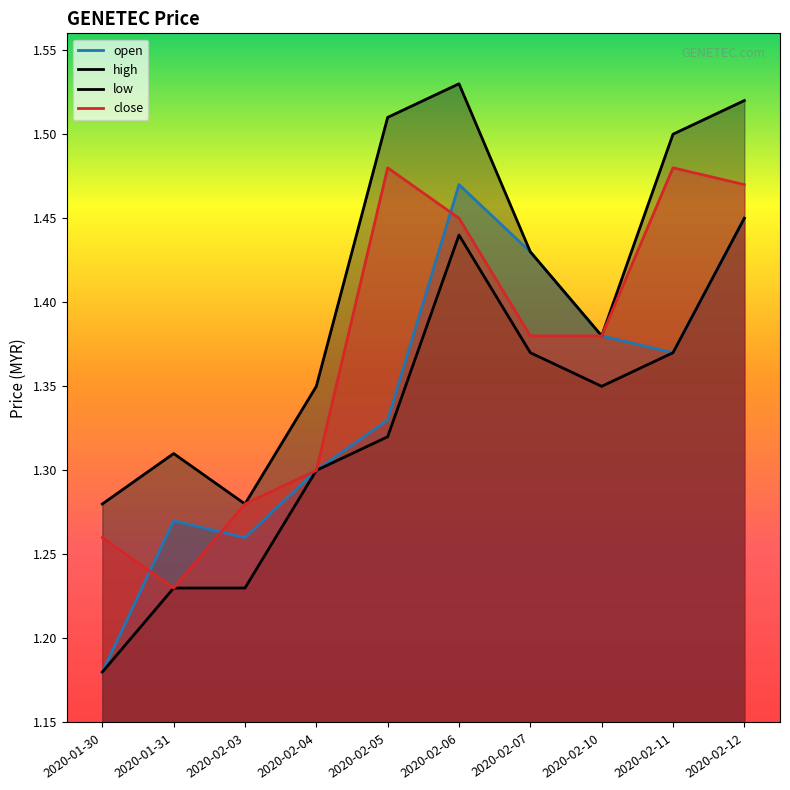

What value does the open series have at 2020-02-10?

1.4